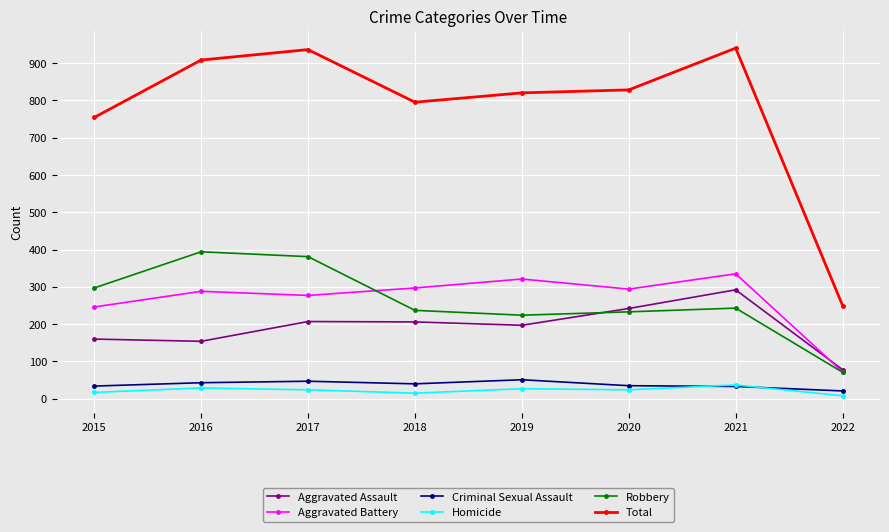

True or false: Aggravated Battery and Criminal Sexual Assault intersect in this chart.

False